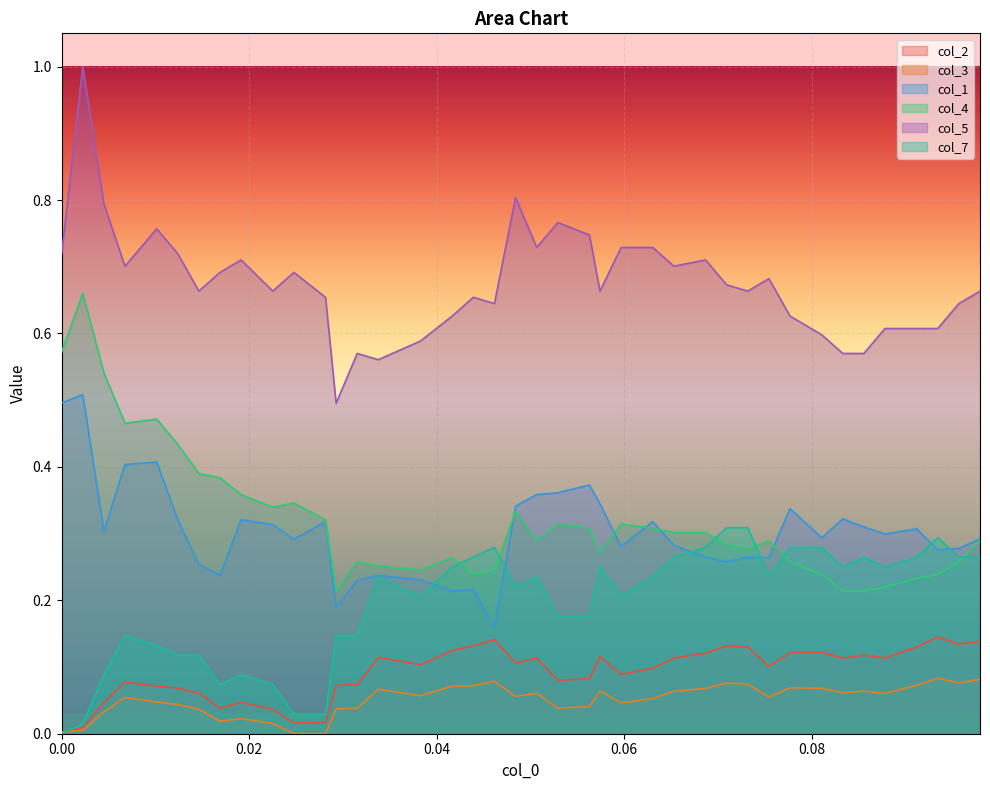

Which series has the largest range (max minus min)?

col_5